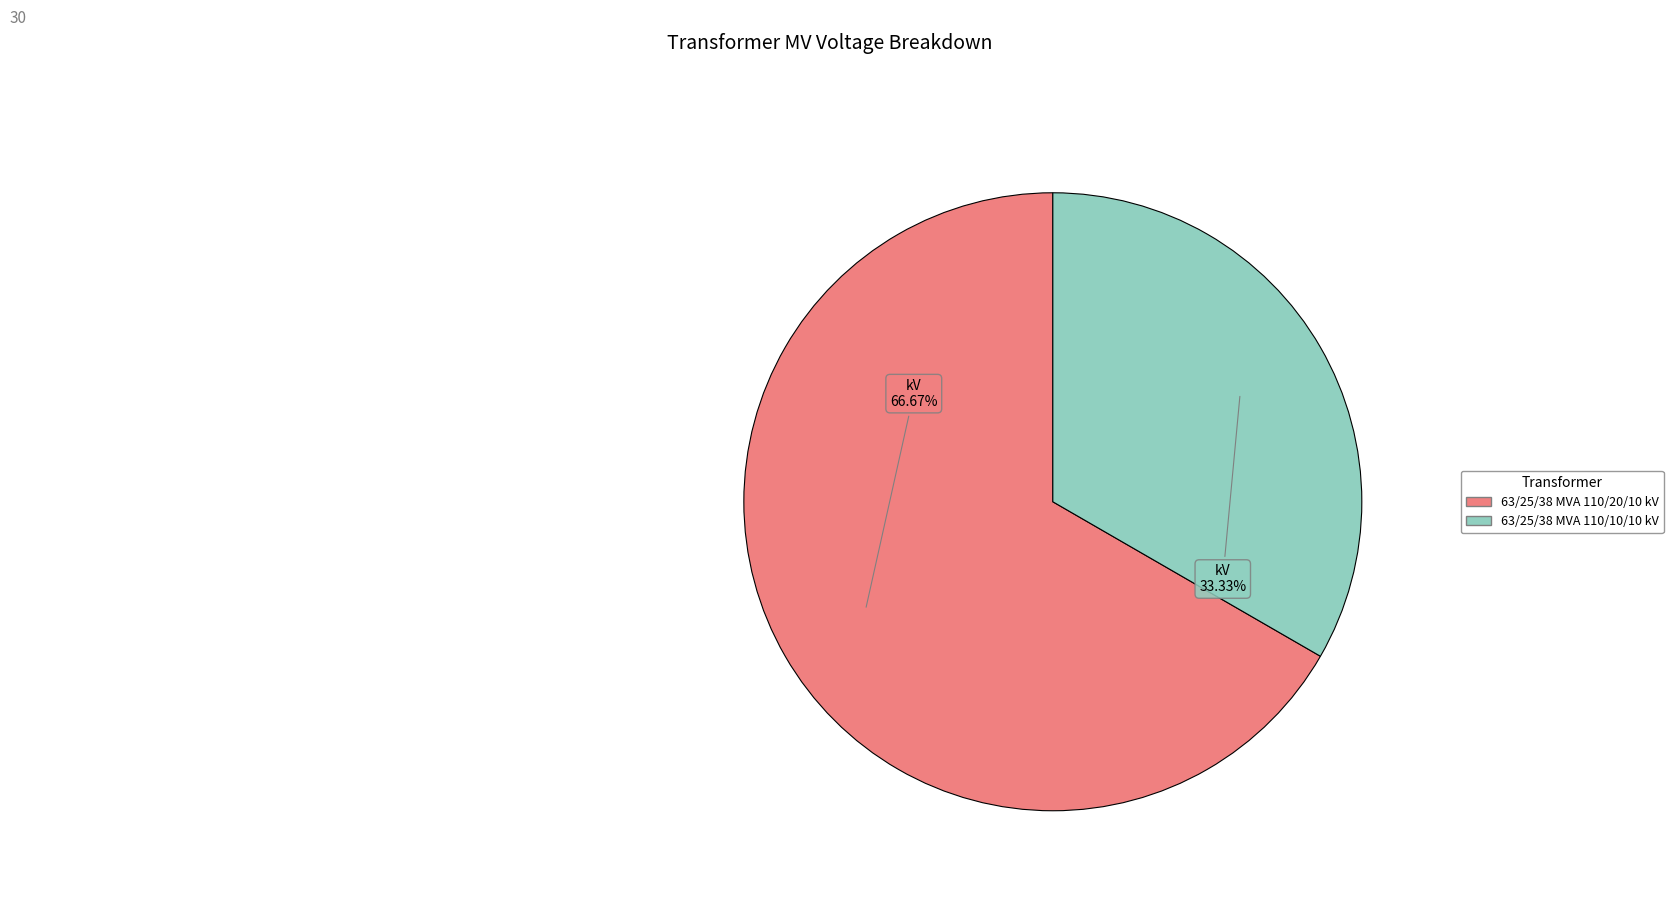

Which category has the smallest portion of the pie?

63/25/38 MVA 110/10/10 kV